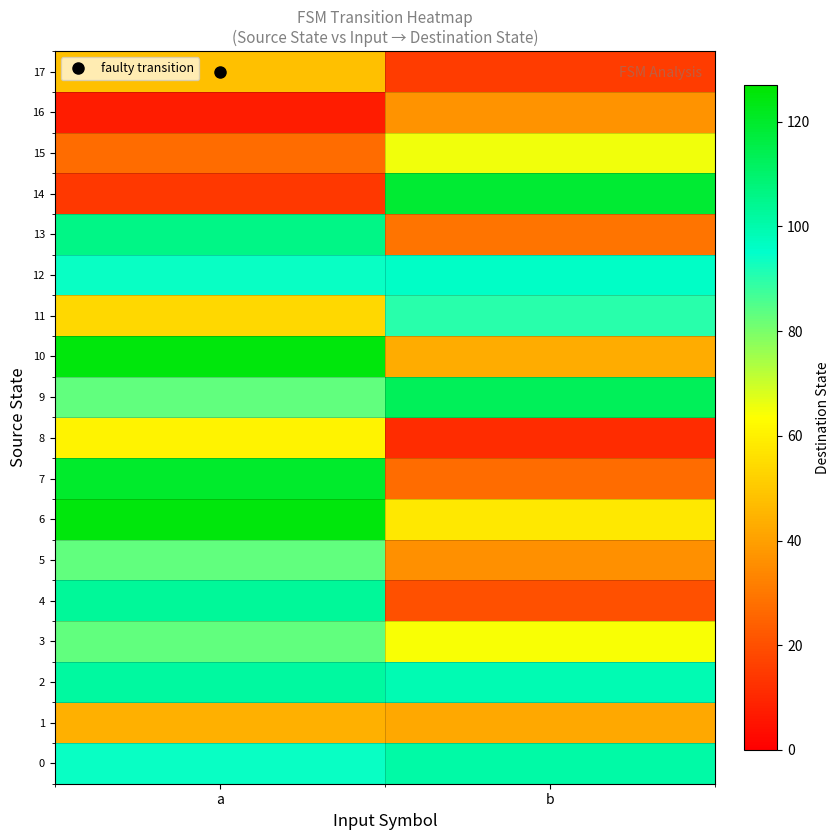

What is the maximum value shown in the chart?

125